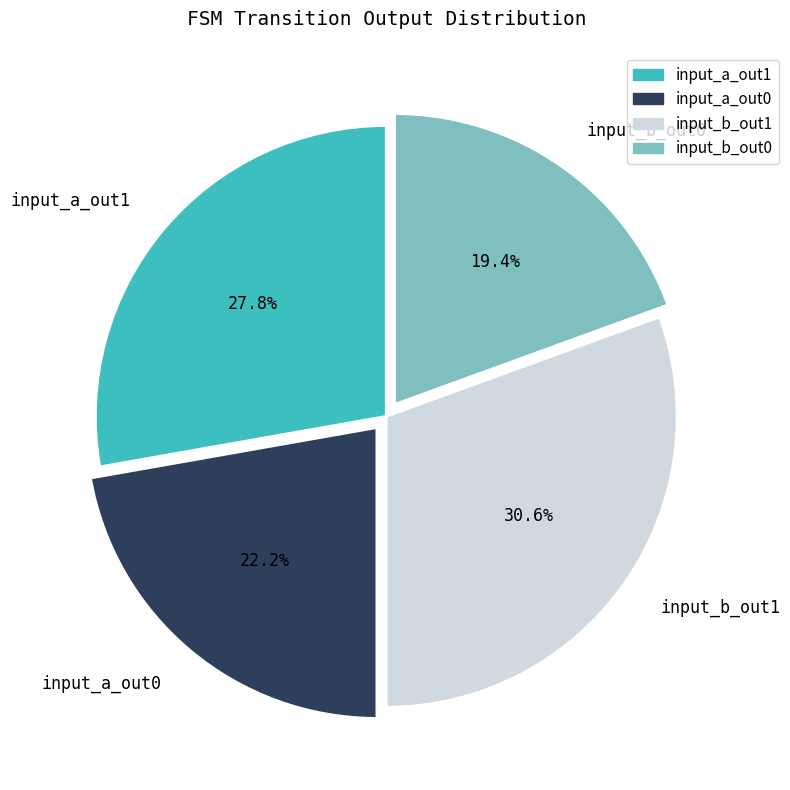

Count the number of slices in the pie.

4